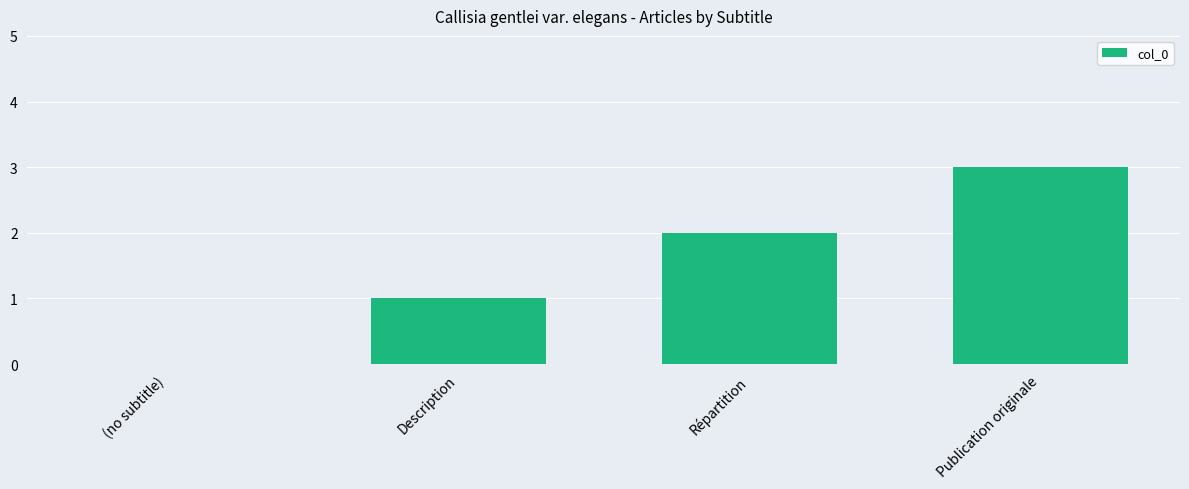

Reading right to left, transcribe all the data shown in this chart.

Publication originale=3	Répartition=2	Description=1	(no subtitle)=0